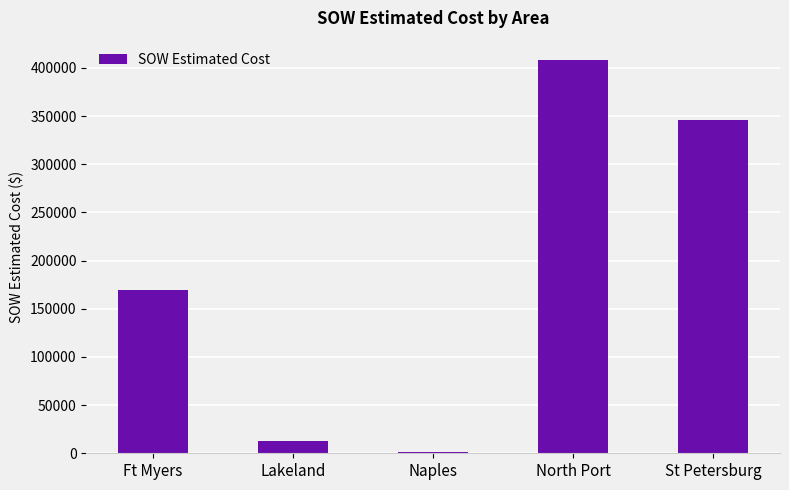

What is the sum of the values at Lakeland and Ft Myers?

182756.9